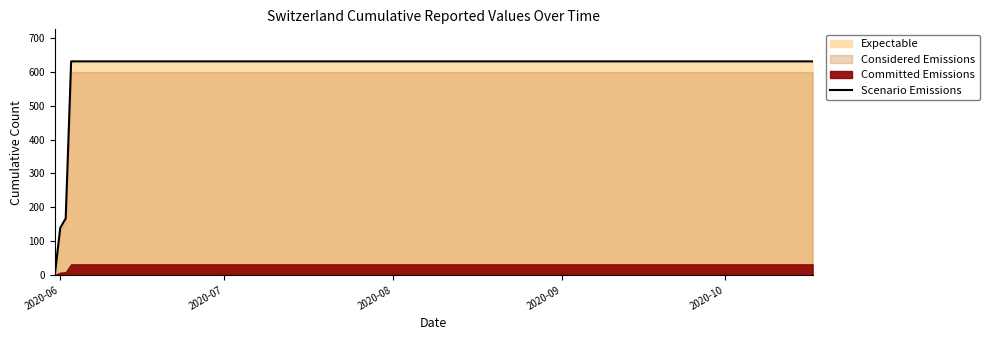

Which category has the lowest value across all series?

2020-06